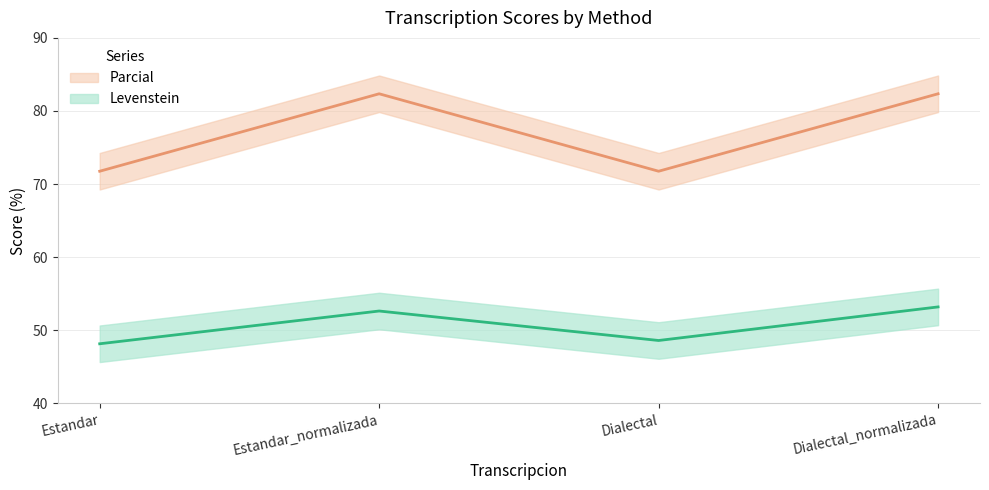

Which label corresponds to the largest value in the chart?

Estandar_normalizada